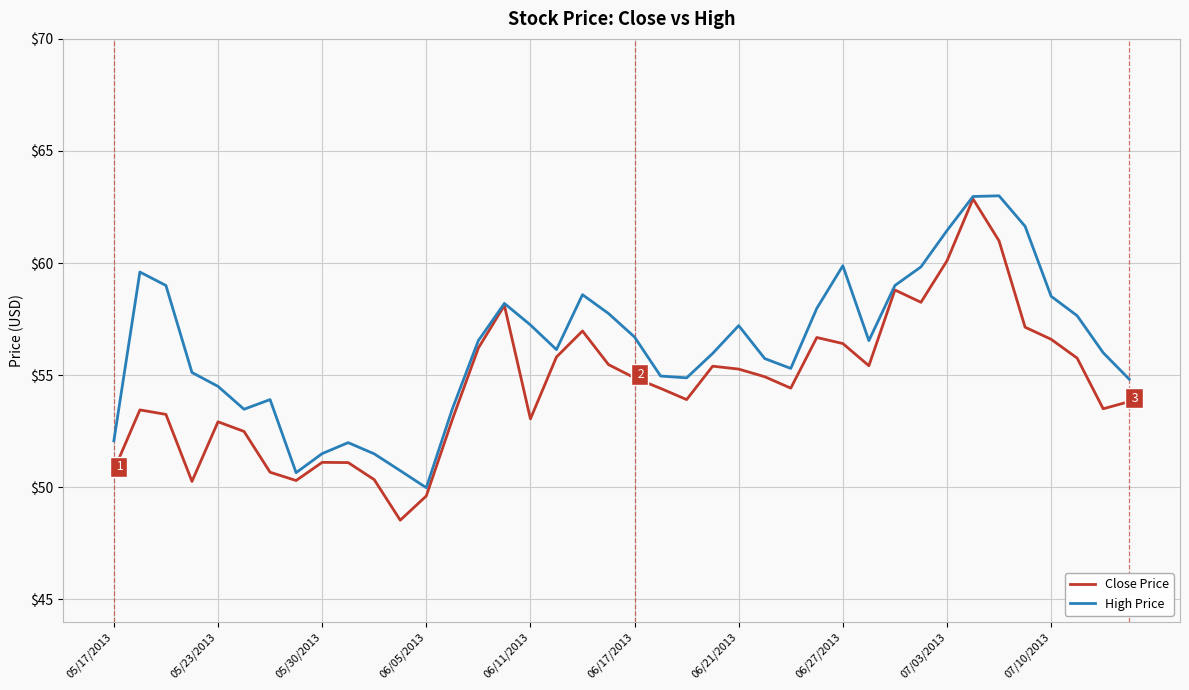

How many lines are shown in the chart?

2